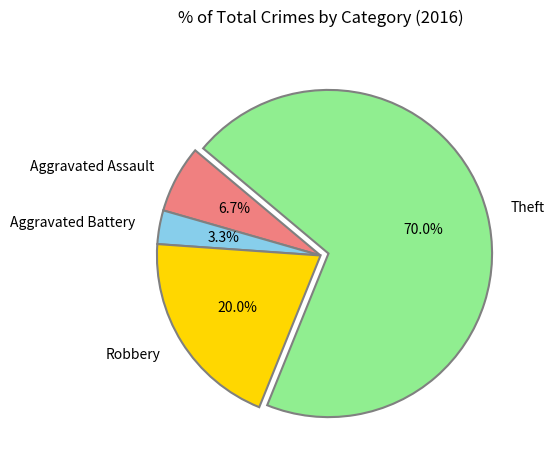

Which category accounts for the majority?

Theft